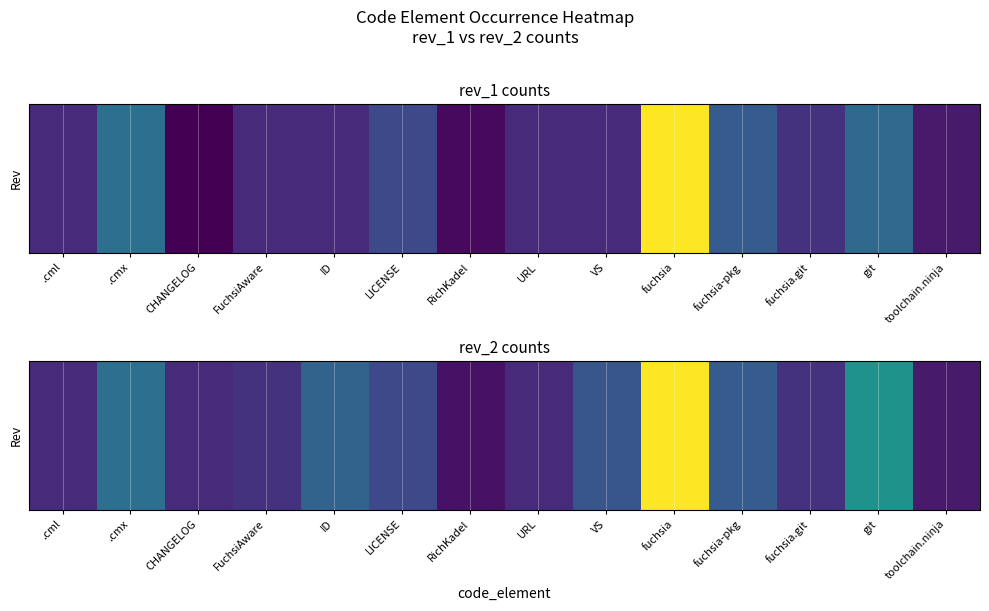

At which category does the chart reach its peak across all series?

fuchsia